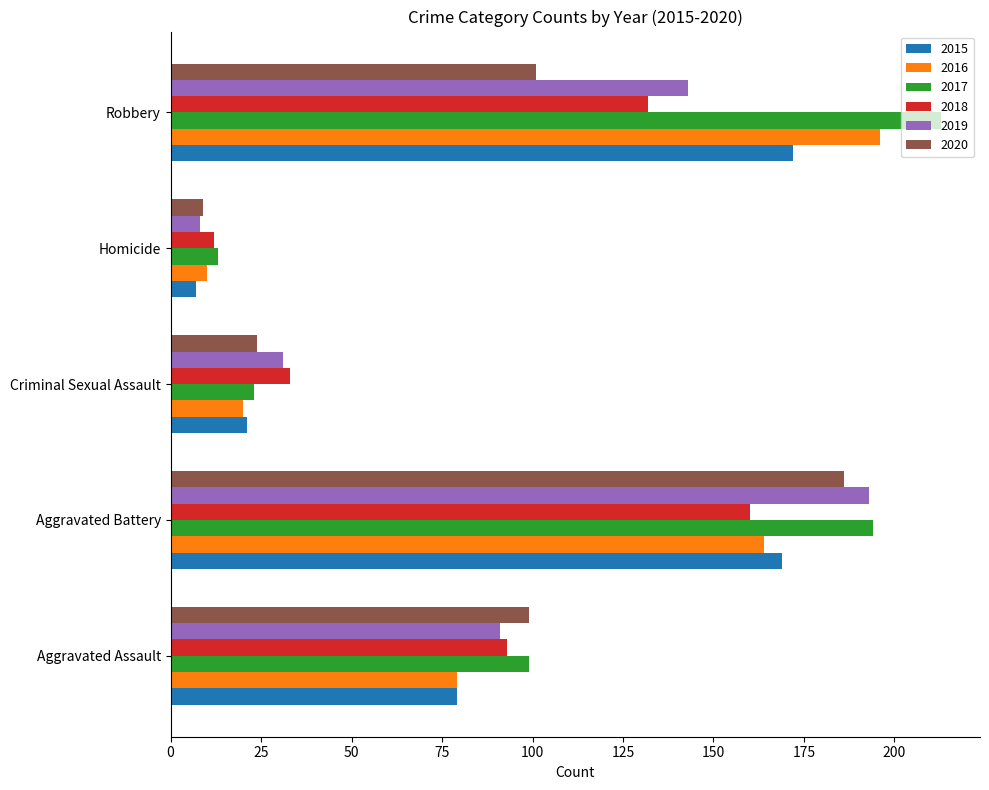

Which category has the lowest value in the 2016 series?

Homicide